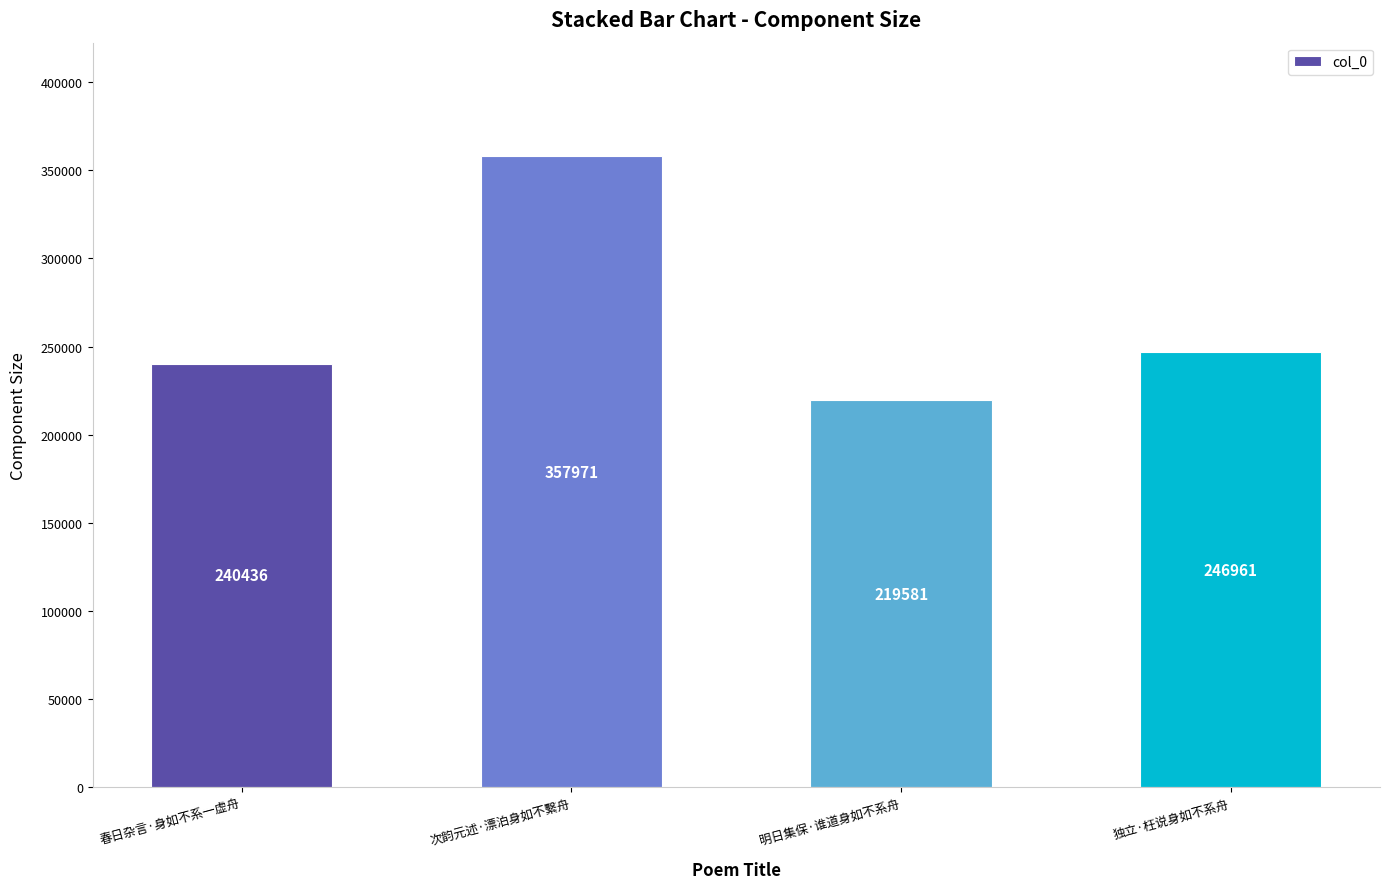

True or false: the data shows 587576 at 次韵元述·漂泊身如不繫舟.

False